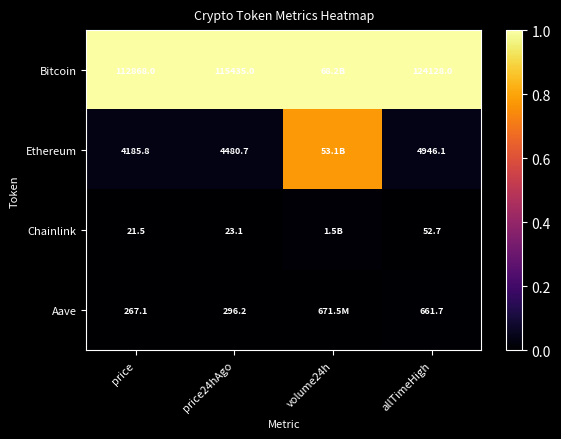

The Chainlink series shows -0.0 at price. True or false?

False